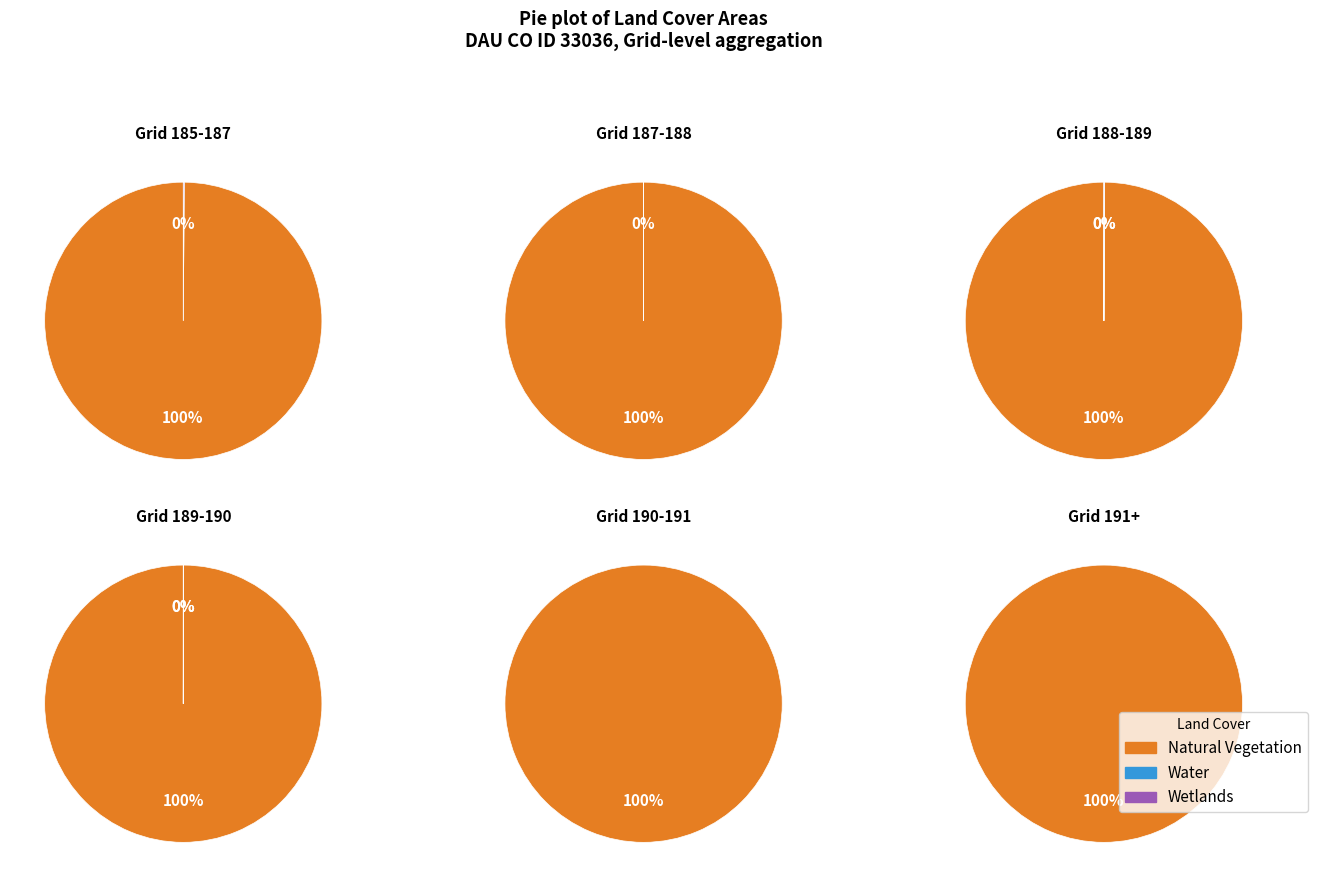

Is there any slice that represents more than half of the pie?

Yes